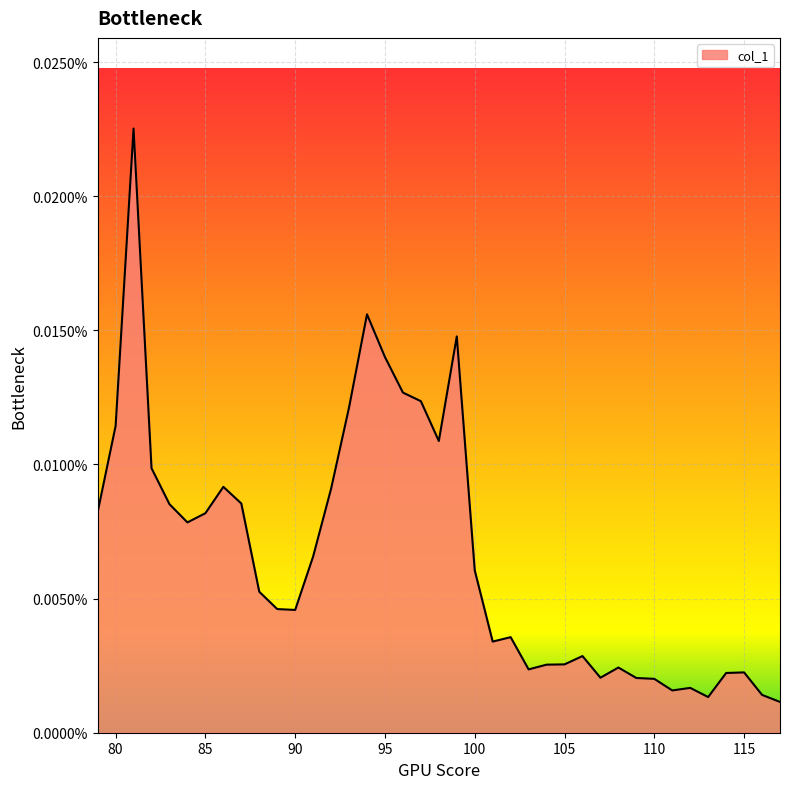

Does the chart have visible grid lines?

Yes